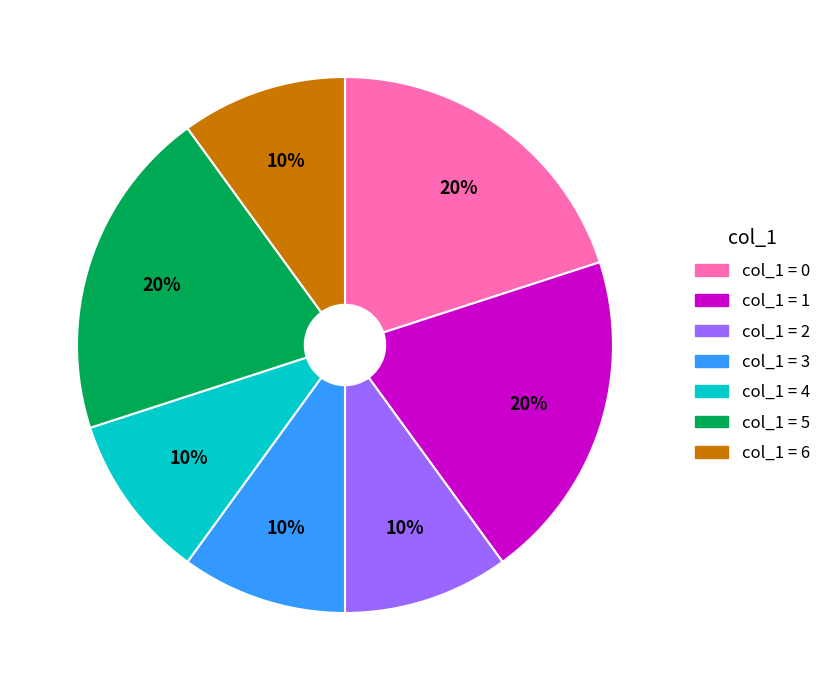

To the nearest percent, what is the difference between the largest and smallest slice percentages?

10%